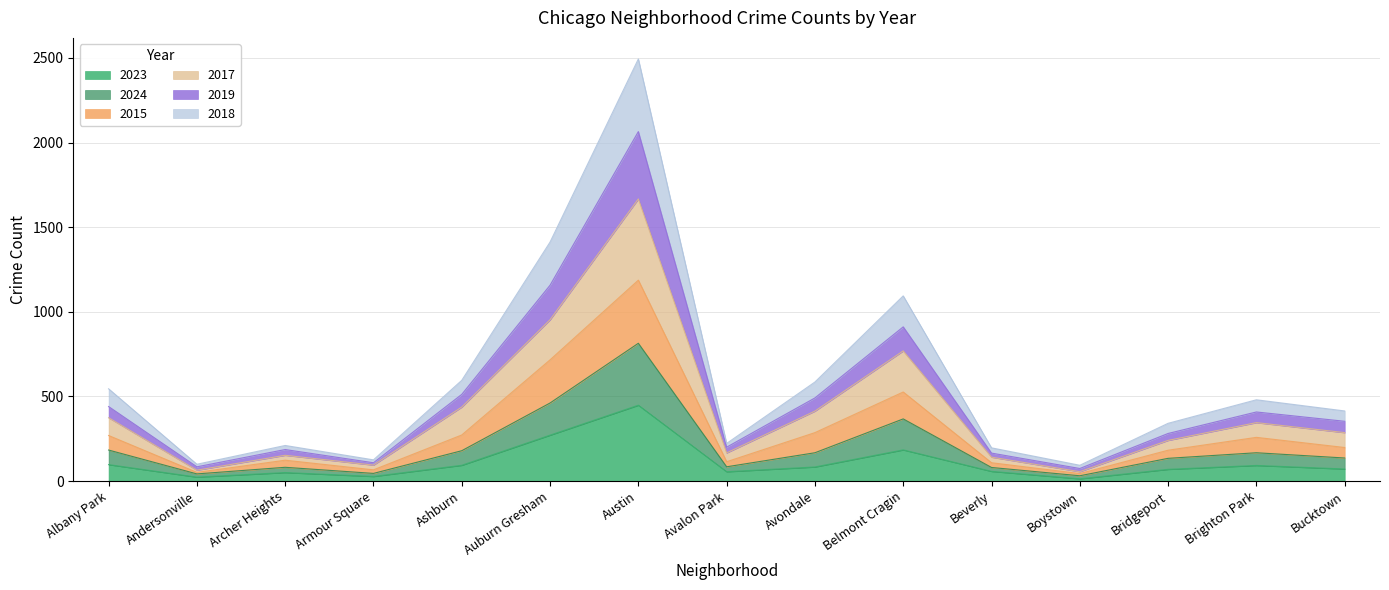

In 2023, how many points are higher than both neighbors (excluding endpoints)?

4